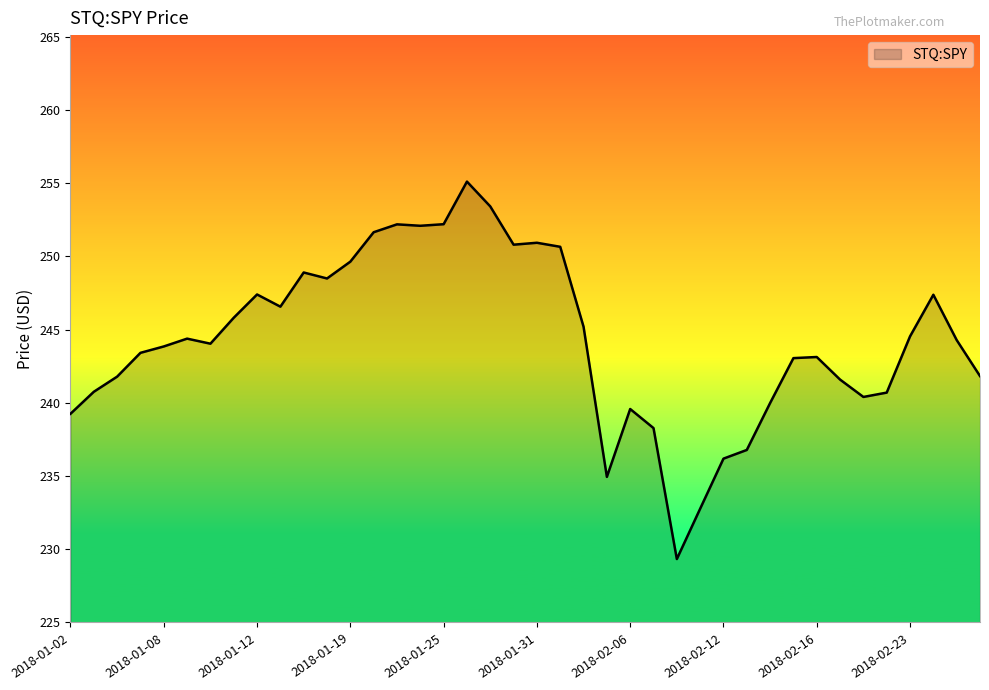

What is the maximum value shown in the chart?

255.1